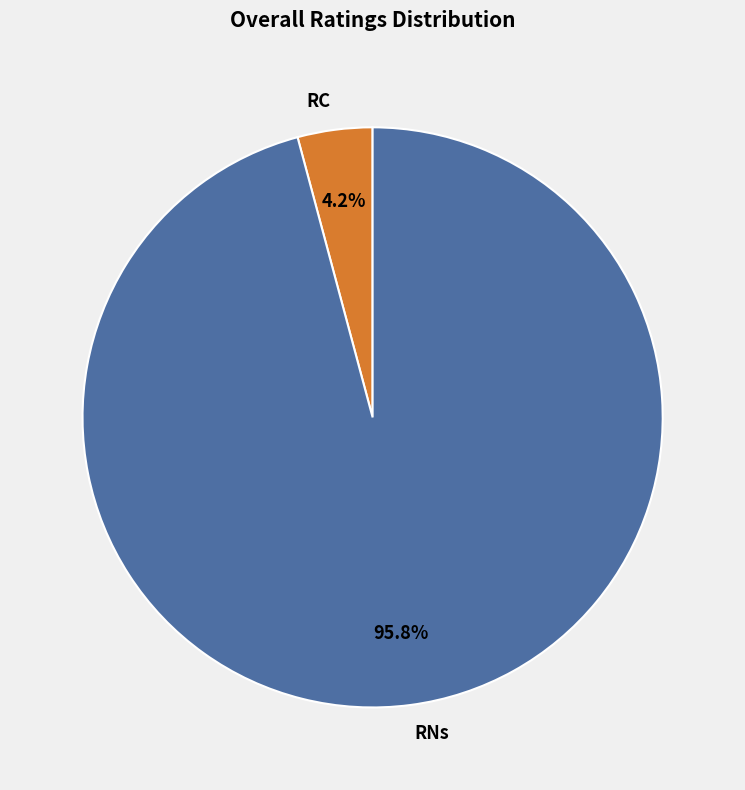

Which category has the biggest portion of the pie?

RNs